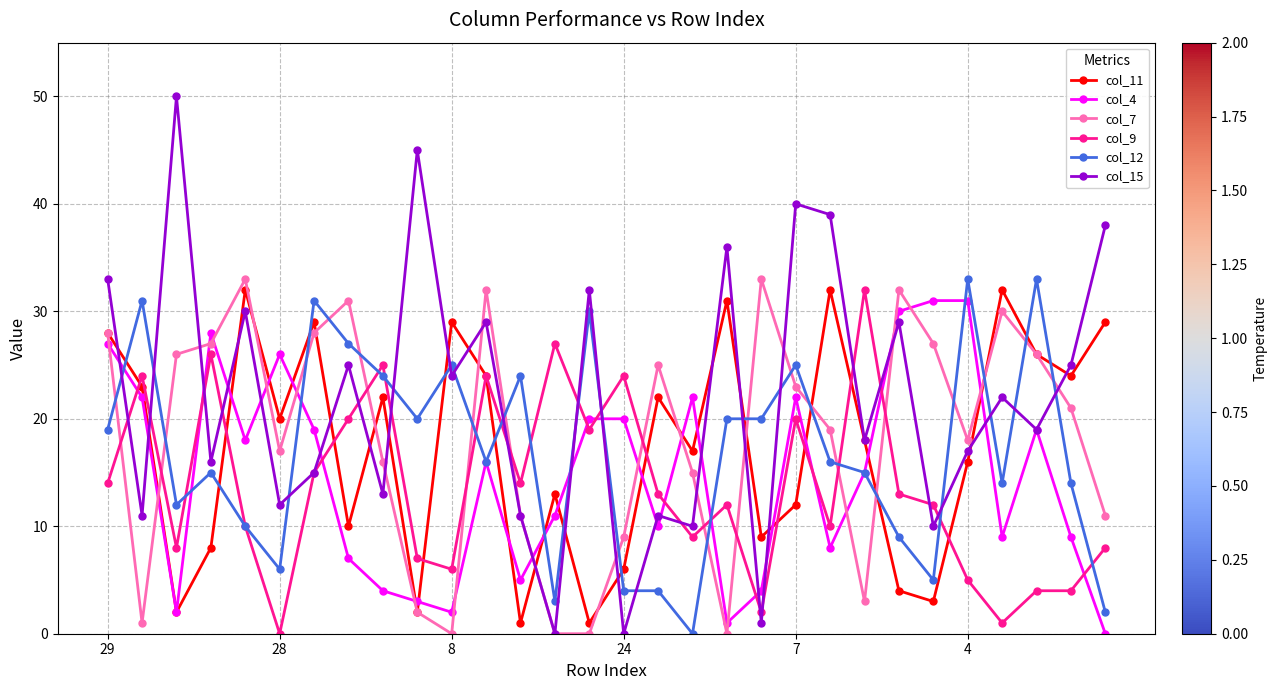

Which series has the largest total across all categories?

col_15